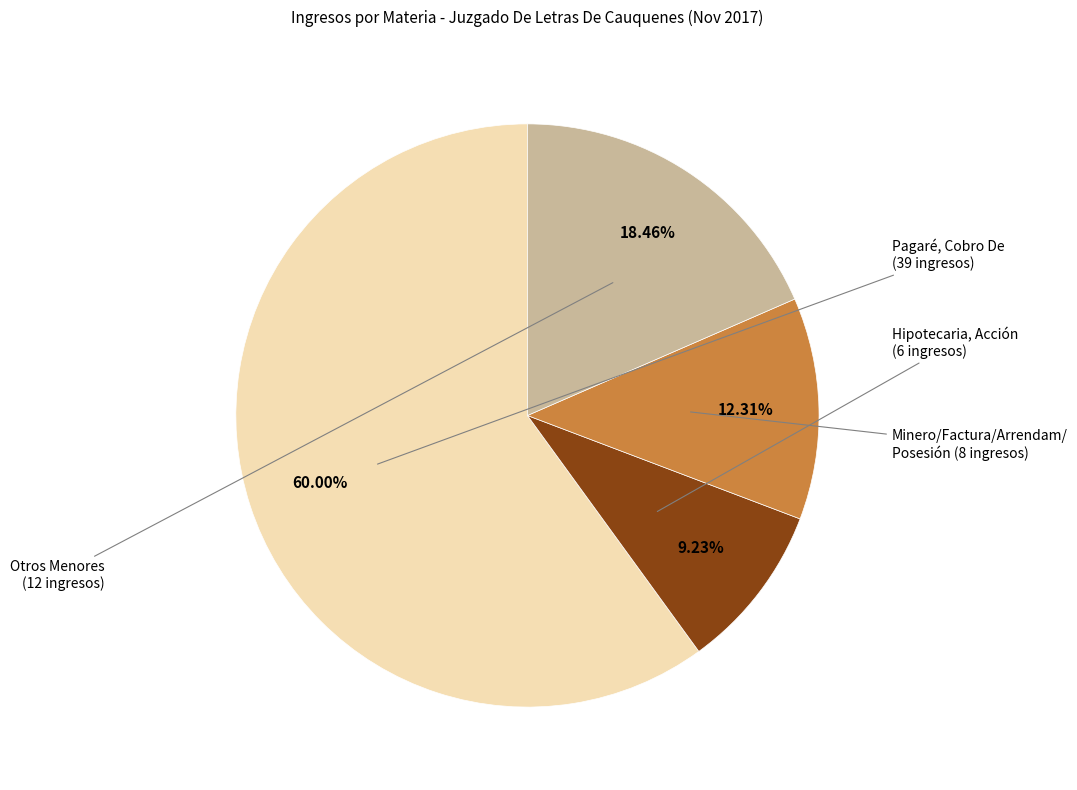

Is there any slice that represents more than half of the pie?

Yes